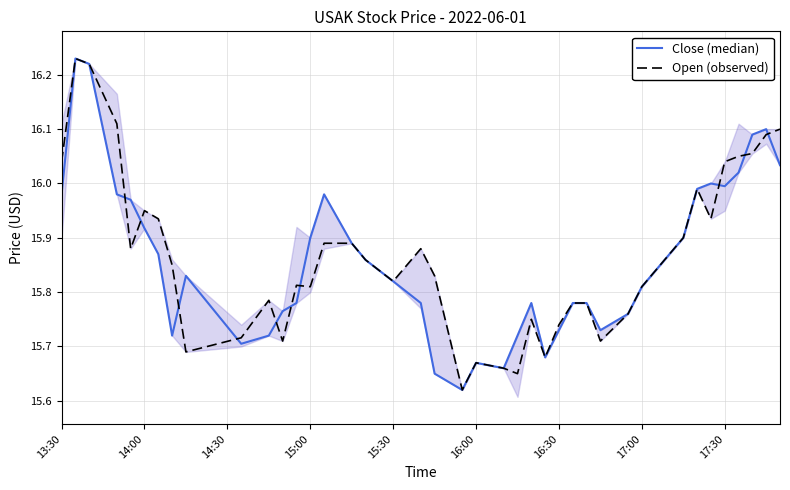

How many distinct data groups are displayed?

2